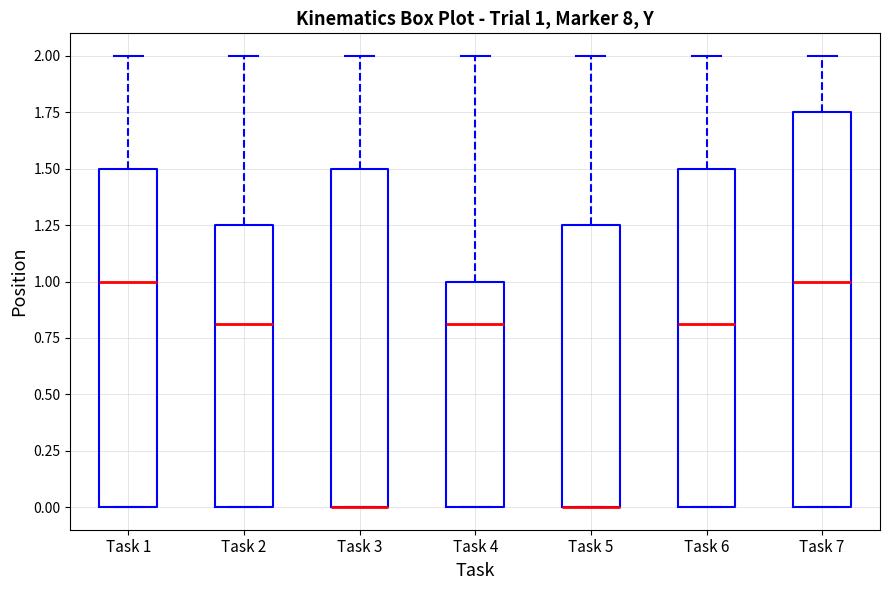

Which box is the tallest, from its lower edge to its upper edge?

Task 7